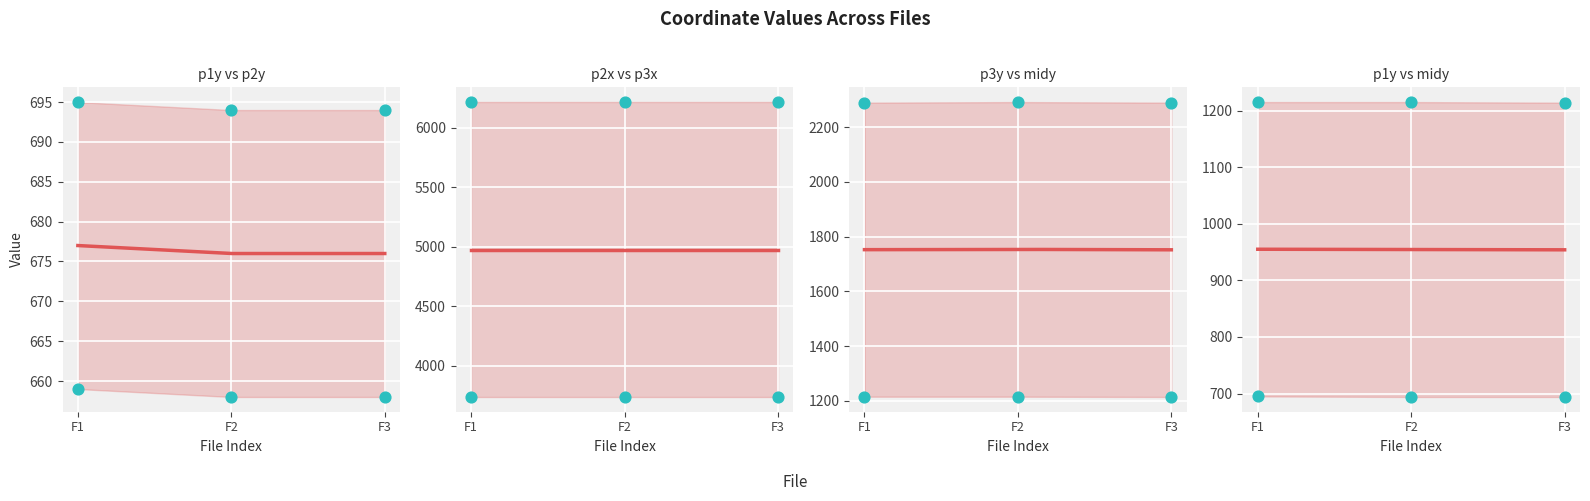

Which series contains the highest Y value?

p2x